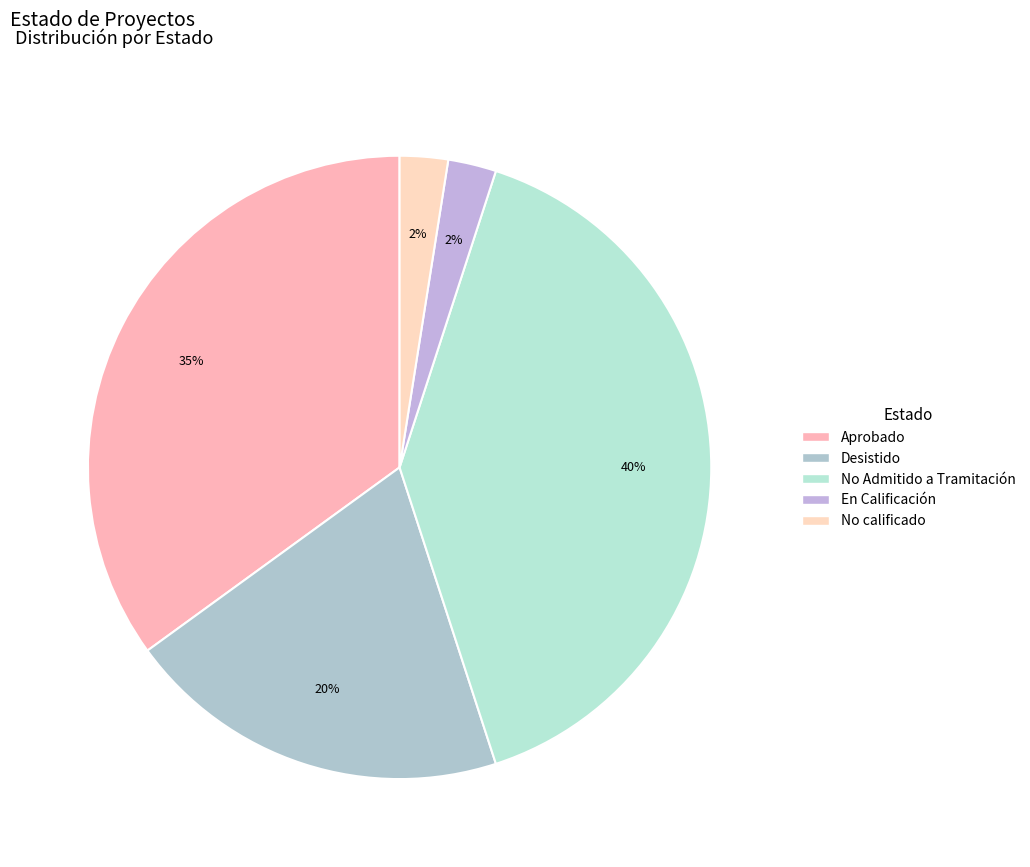

Which slice is the largest?

No Admitido a Tramitación